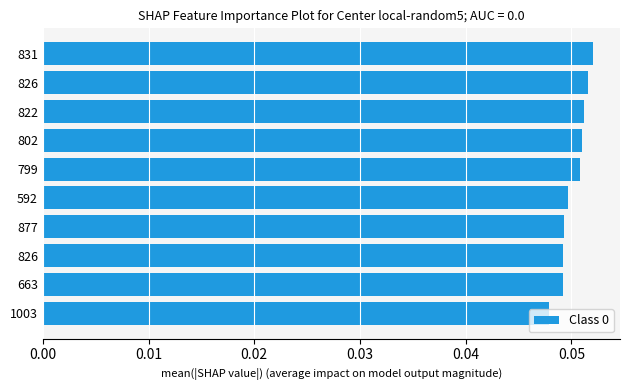

Does the chart contain any negative values?

No